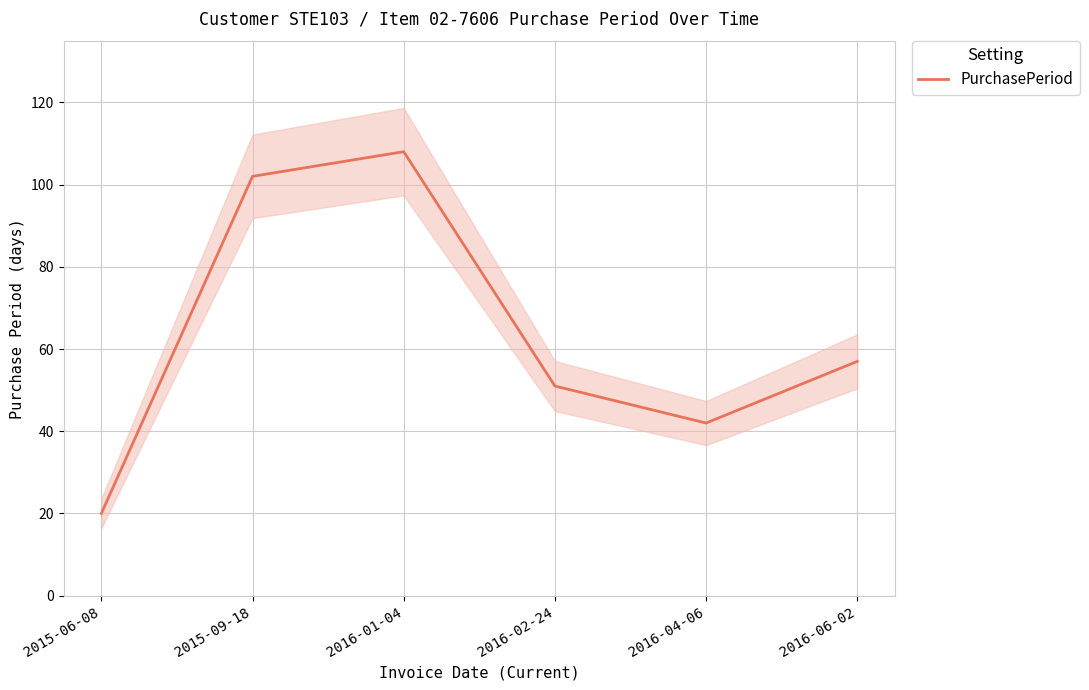

The value at 2016-06-02 is 13. True or false?

False